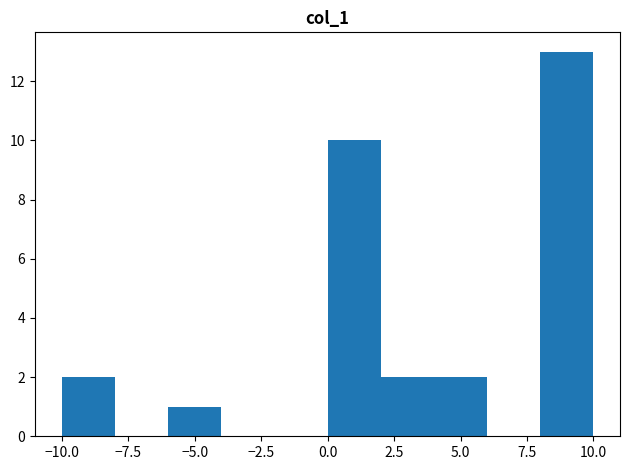

How tall is the bar that spans 4 to 6 on the x-axis? The values are not printed on the chart, so give them approximately, as read against the axis.

2